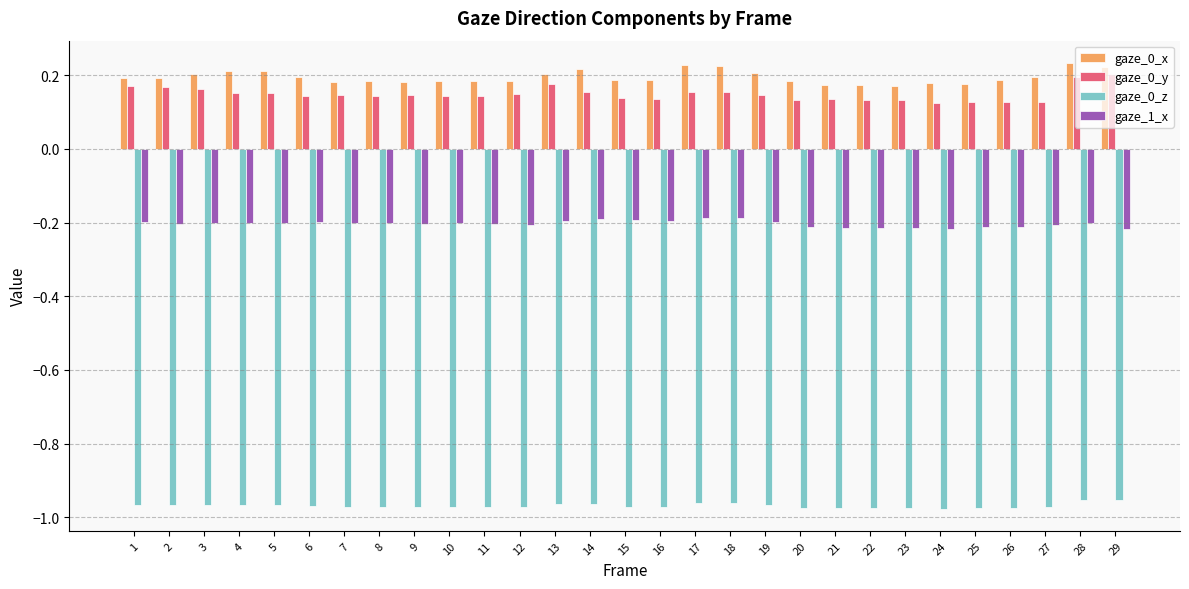

How many data points does each series have?

29